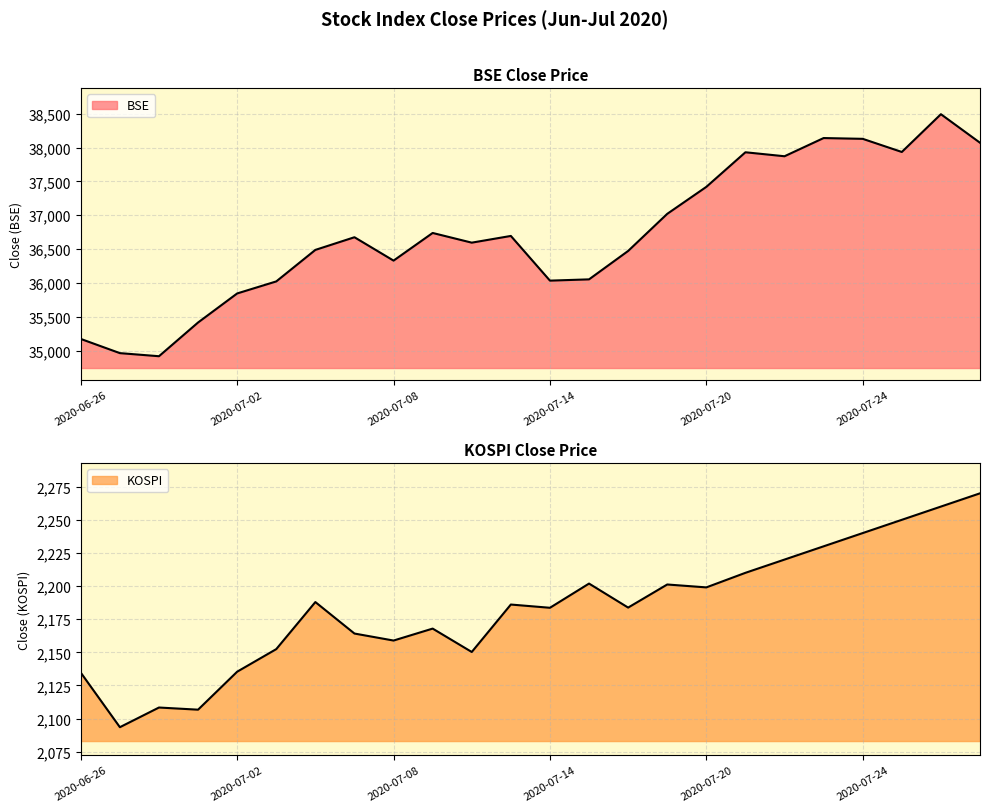

How many data points does each series have?

24